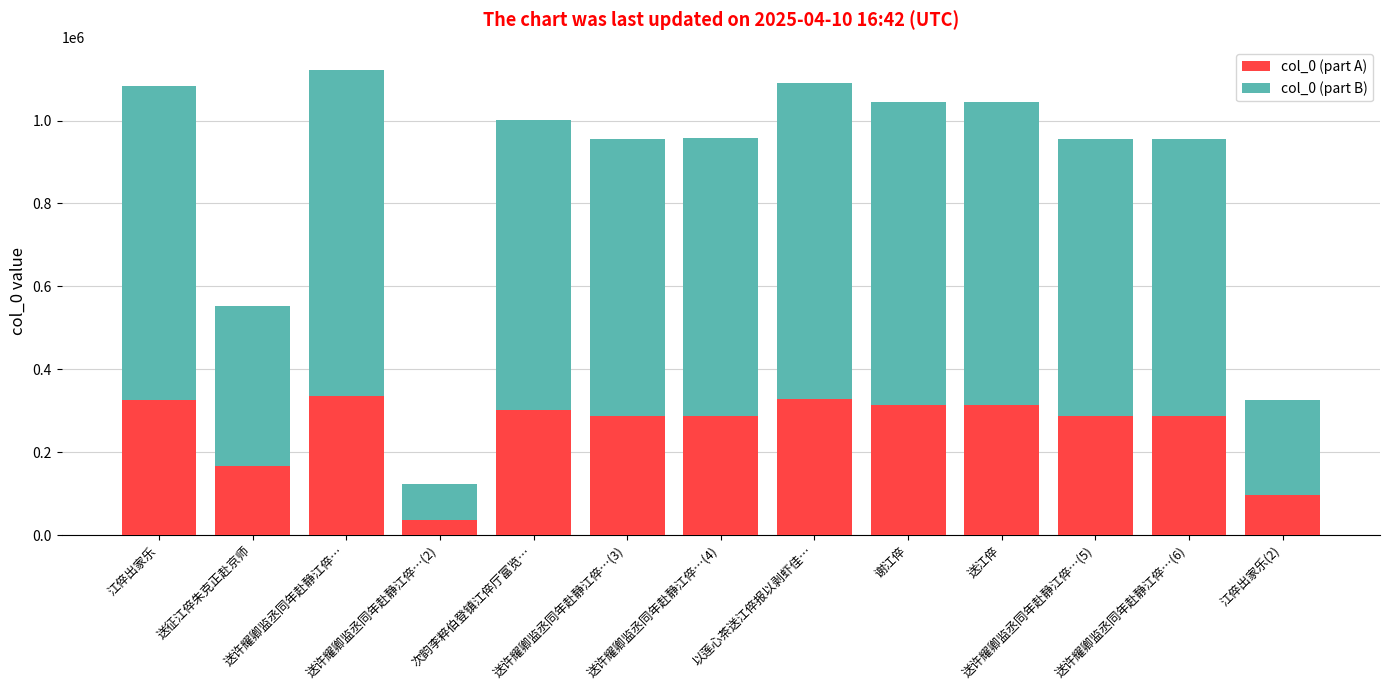

What is the maximum value for col_0 (part A)?

336531